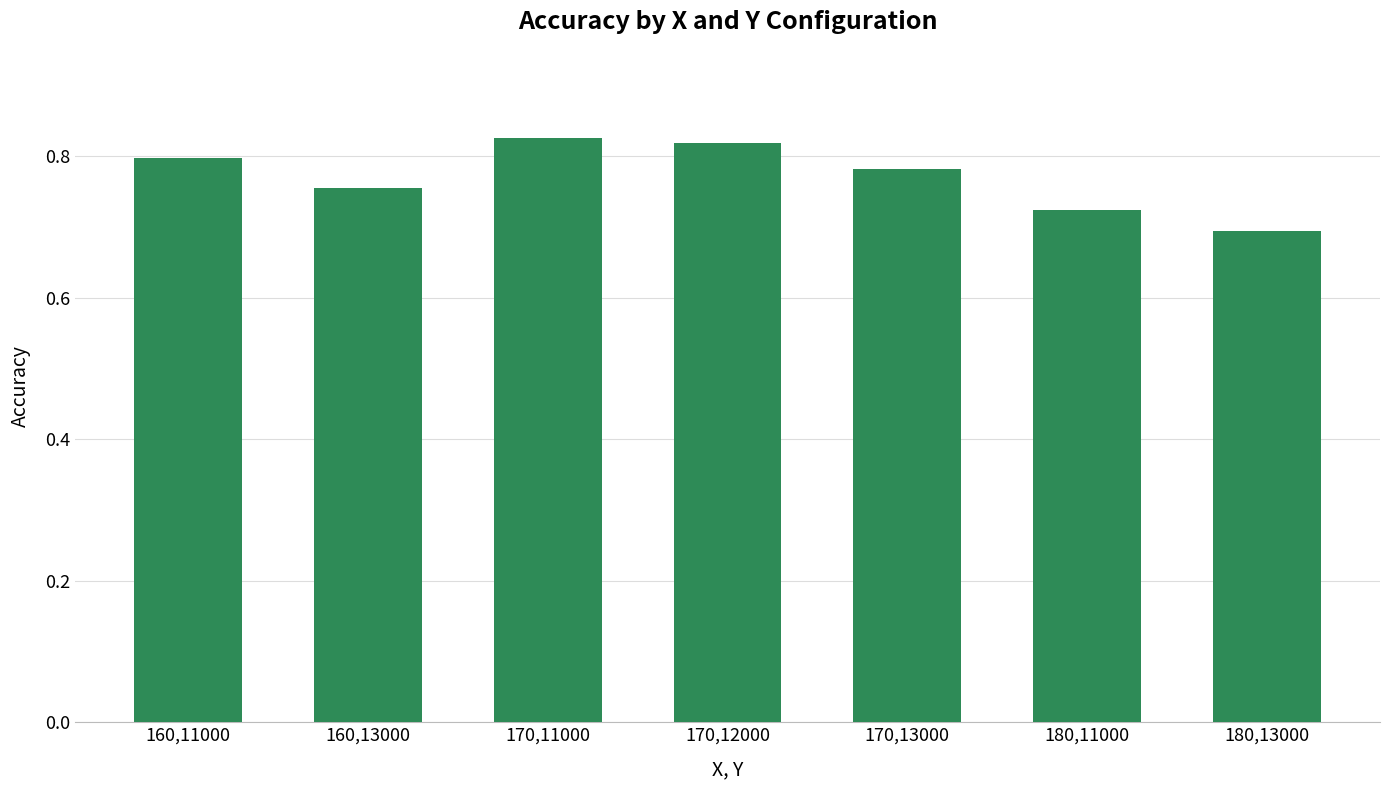

List the labels in order of value, smallest first.

180,13000, 180,11000, 160,13000, 170,13000, 160,11000, 170,12000, 170,11000